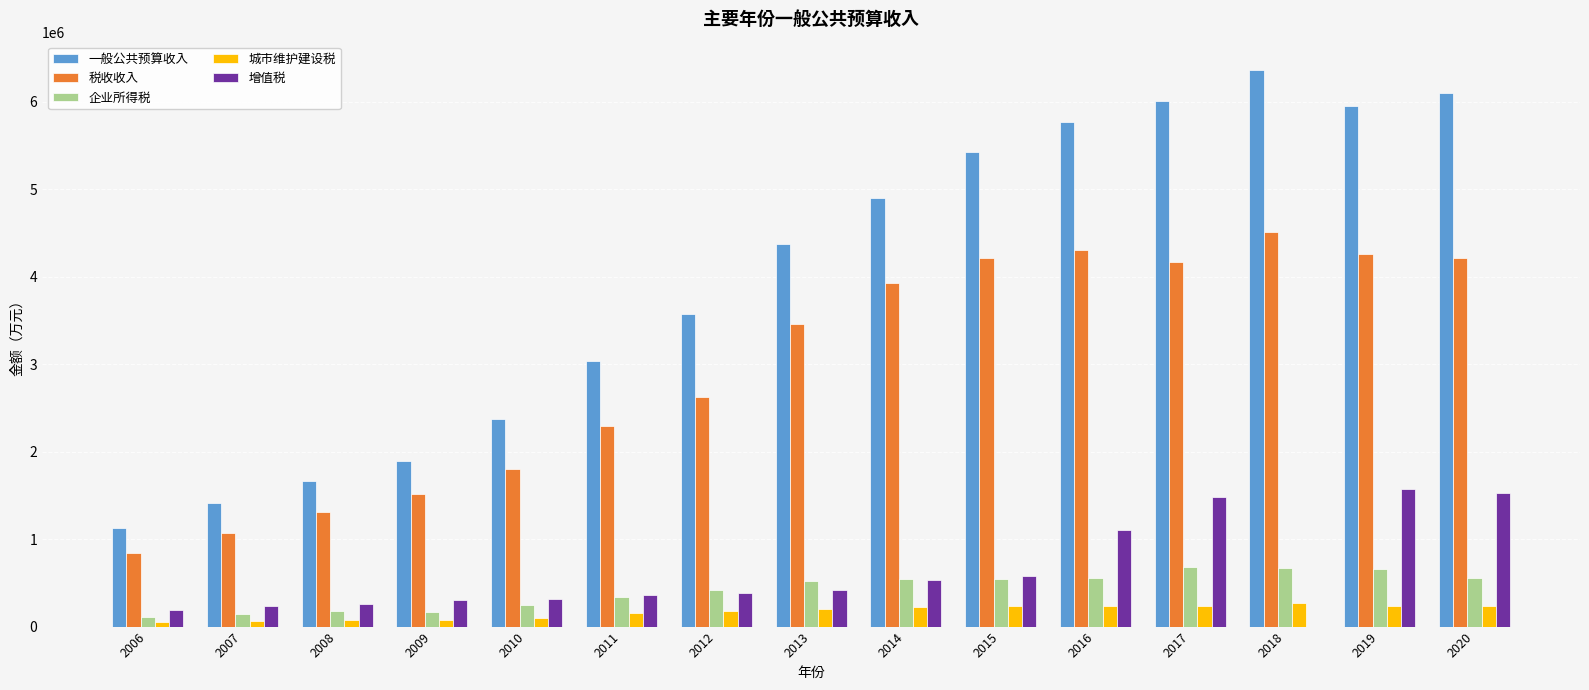

The value of 增值税 at 2015 is 171648. True or false?

False